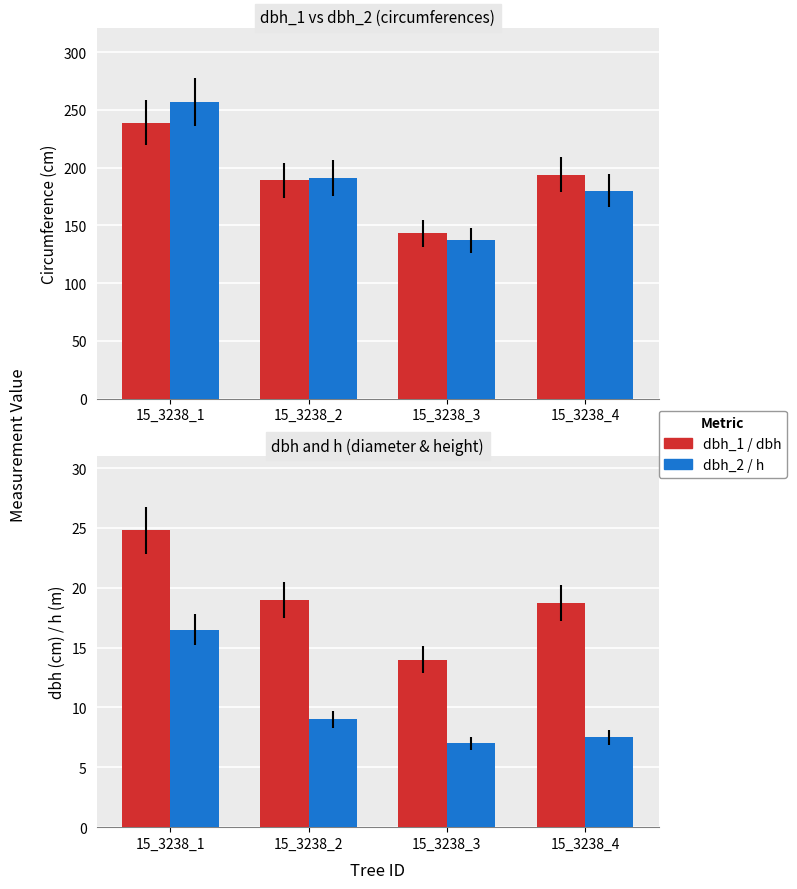

What is the value of the h bar at the 2nd from the left?

9.0